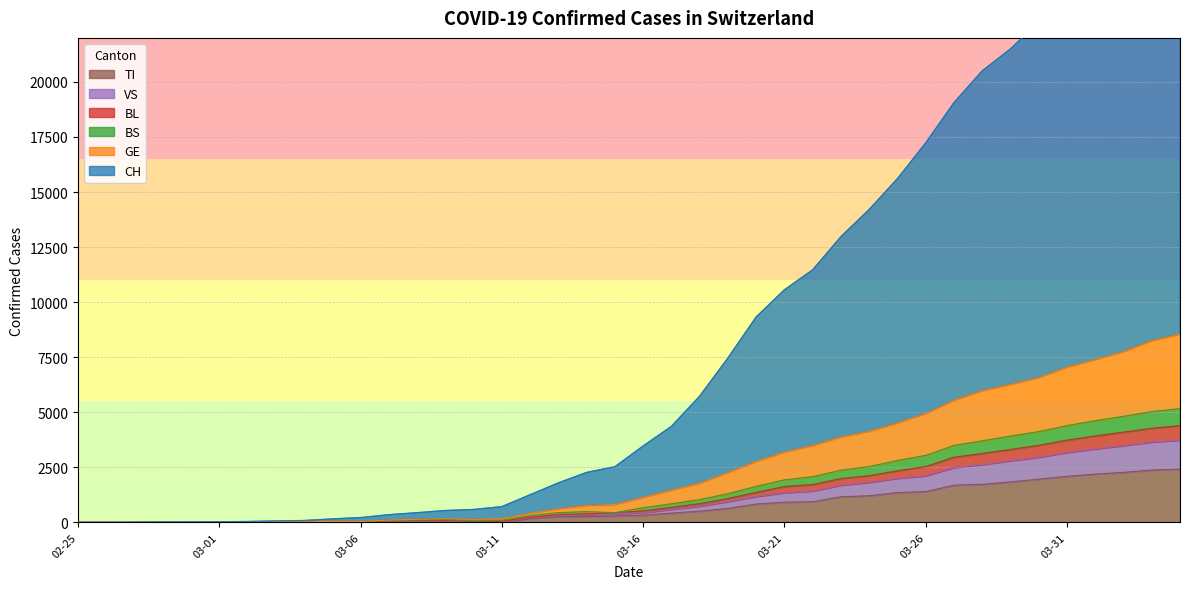

Reading right to left, extract all data points from this chart.

CH: 29341	28394	26888	25463	24149	22713	21498	20502	19059	17230	15607	14210	12973	11468	10562	9327	7465	5732	4360	3470	2528	2270	1794	1256	716	587	540	441	350	219	159	86	67	41	30	23	17	6	3	2
GE: 8552	8253	7755	7394	7051	6572	6270	5981	5547	4945	4520	4135	3879	3493	3194	2772	2266	1785	1468	1138	815	770	618	417	176	140	172	143	107	44	50	23	21	15	10	9	6	2	1	1
BS: 5168	5033	4817	4619	4394	4122	3921	3704	3496	3043	2812	2537	2370	2076	1932	1636	1305	1034	849	666	443	488	445	309	97	72	128	108	81	27	37	14	12	8	3	4	3	1	0	1
BL: 4397	4275	4099	3928	3737	3501	3312	3131	2962	2538	2346	2123	1994	1718	1633	1364	1083	852	684	522	443	388	353	236	48	39	100	84	60	12	29	11	9	7	2	3	2	0	0	1
VS: 3741	3650	3489	3340	3176	2962	2801	2629	2496	2116	2005	1817	1692	1429	1351	1180	949	736	595	446	389	341	311	210	22	17	80	65	45	6	23	9	7	5	0	1	1	0	0	1
TI: 2422	2377	2271	2195	2091	1962	1837	1727	1688	1401	1354	1211	1165	939	918	834	638	511	422	330	291	265	258	180	0	0	68	58	45	0	18	5	4	2	0	0	0	0	0	1